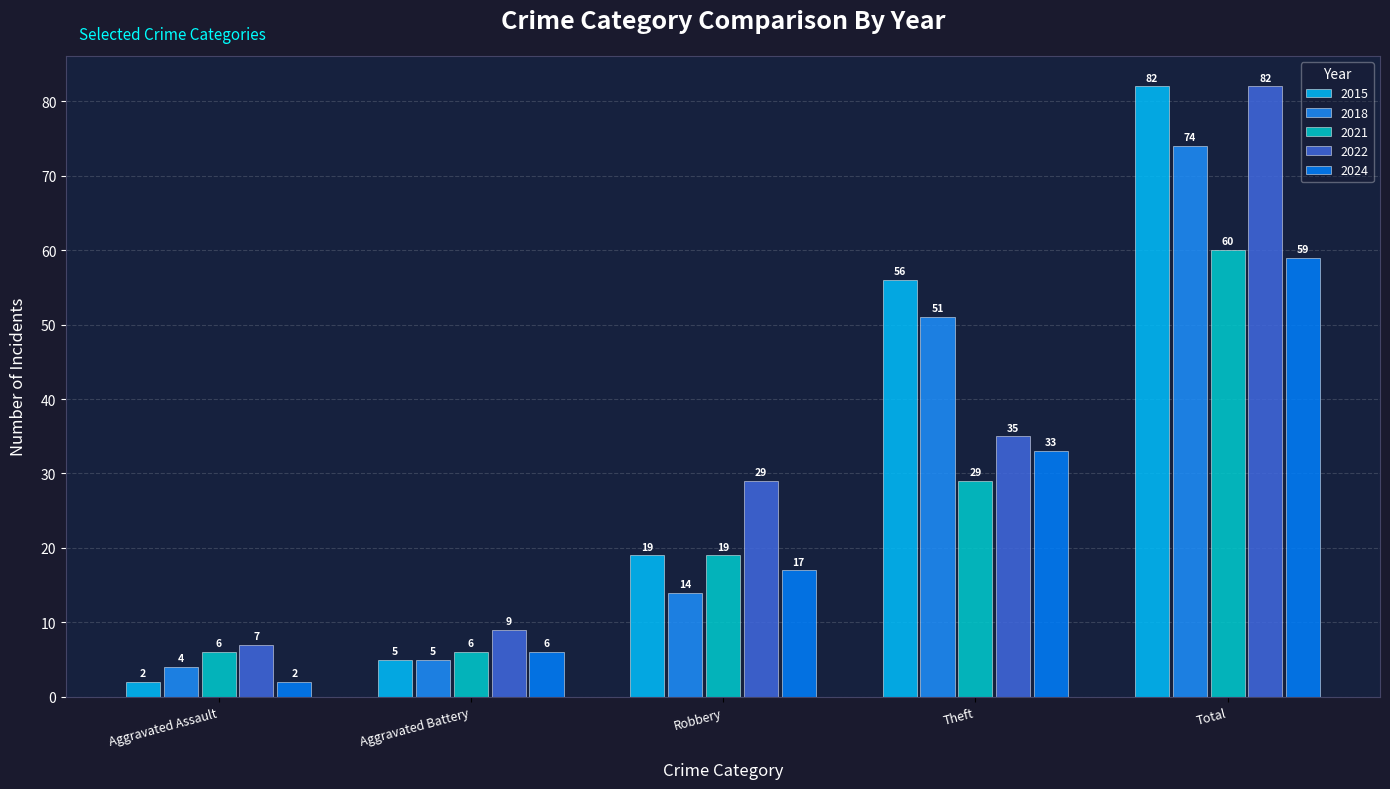

Is it true that 2024 equals 1 at Aggravated Assault?

False